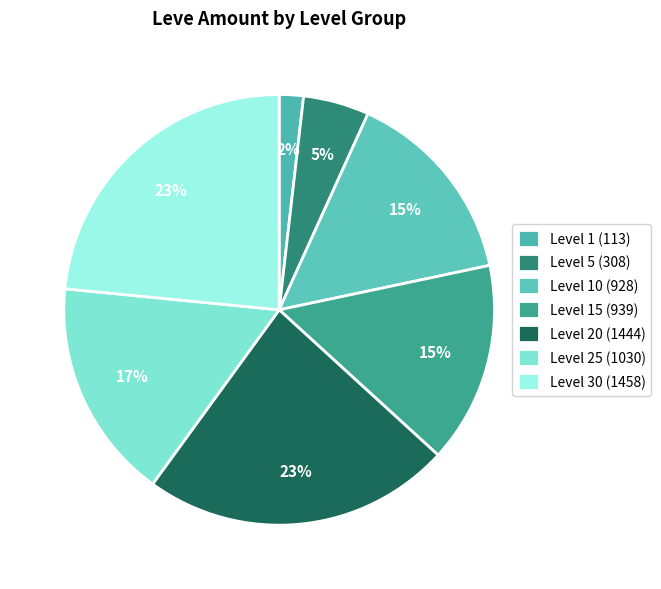

Count the number of slices in the pie.

7